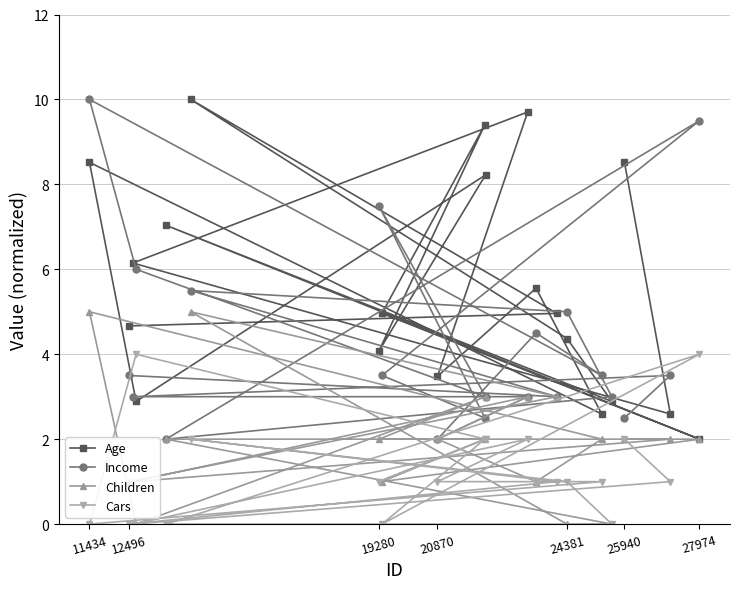

What is the difference between the maximum and second lowest values in the Cars series?

4.0